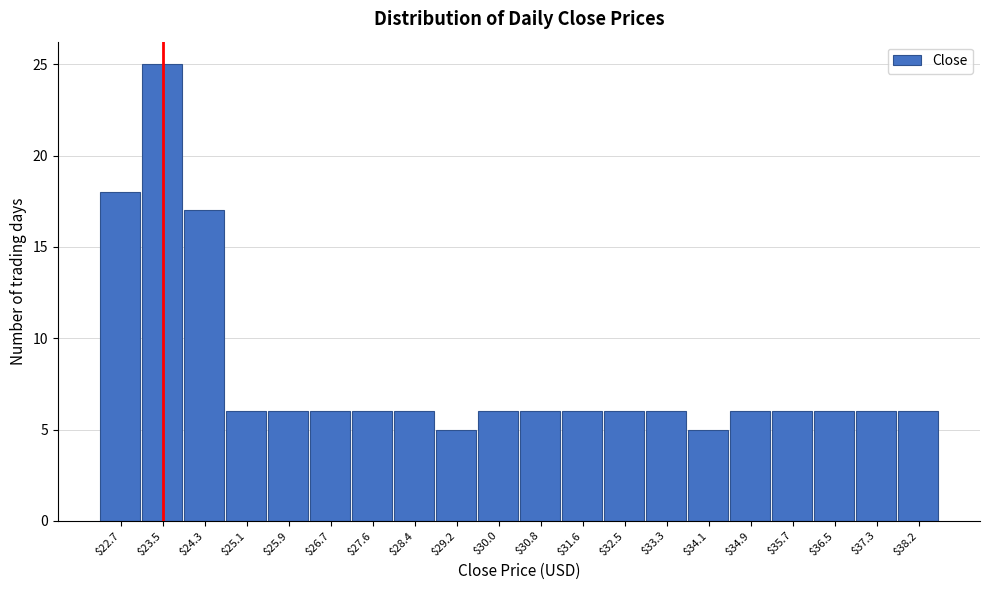

Reading left to right, list every bar in this chart as the range it spans on the x-axis followed by its height. Neither the bar edges nor the heights are printed on the chart, so give them approximately, as read against the axes.

22.3 to 23.1: 18
23.1 to 23.9: 25
23.9 to 24.7: 17
24.7 to 25.5: 6
25.5 to 26.3: 6
26.3 to 27.1: 6
27.1 to 28.0: 6
28.0 to 28.8: 6
28.8 to 29.6: 5
29.6 to 30.4: 6
30.4 to 31.2: 6
31.2 to 32.0: 6
32.0 to 32.9: 6
32.9 to 33.7: 6
33.7 to 34.5: 5
34.5 to 35.3: 6
35.3 to 36.1: 6
36.1 to 36.9: 6
36.9 to 37.8: 6
37.8 to 38.6: 6